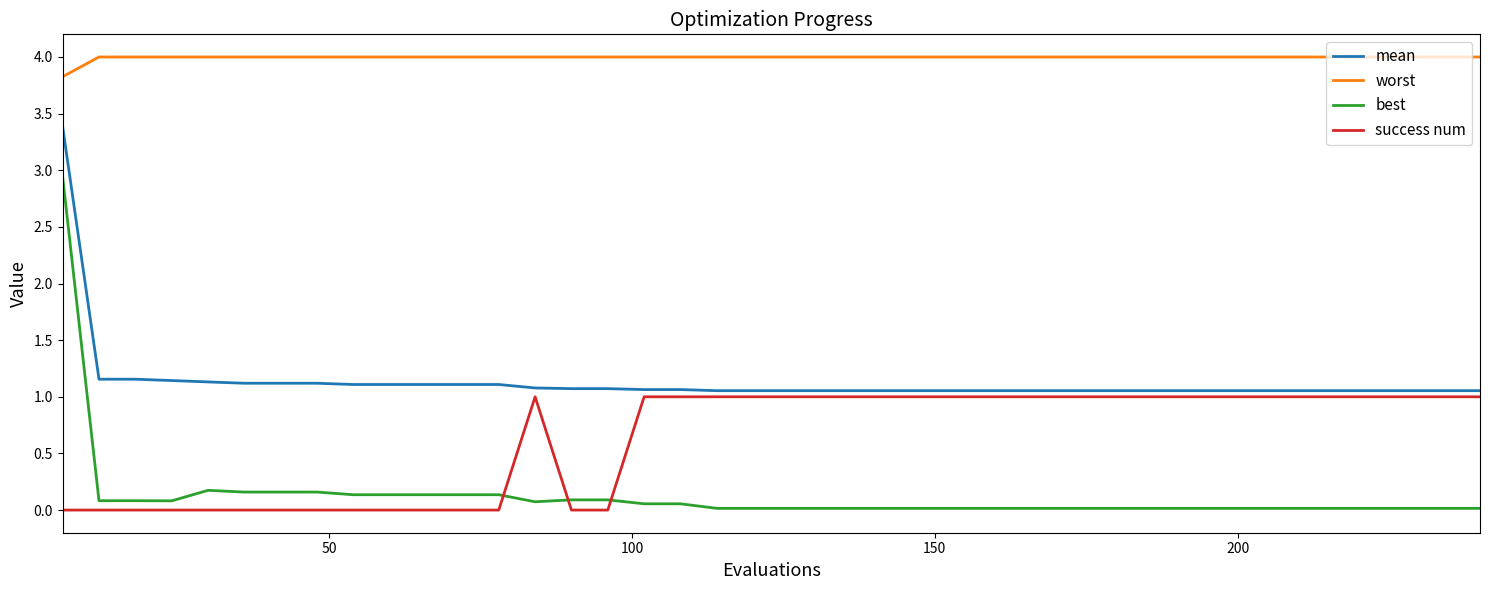

List the series in order of their peak value, lowest first.

success num, best, mean, worst